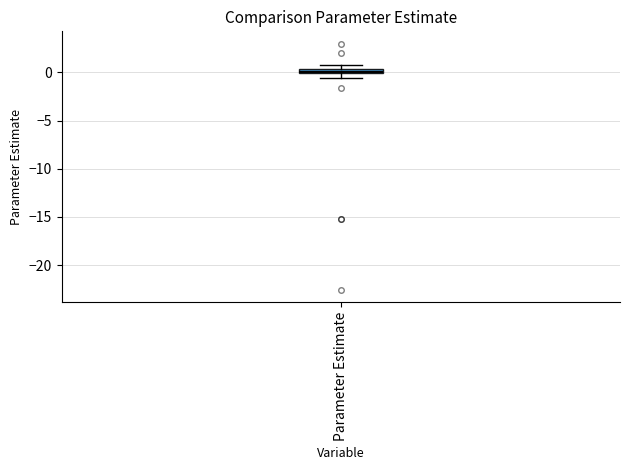

Where is the upper edge of the box for Parameter Estimate on the y-axis? The values are not printed on the chart, so give them approximately, as read against the axis.

0.5